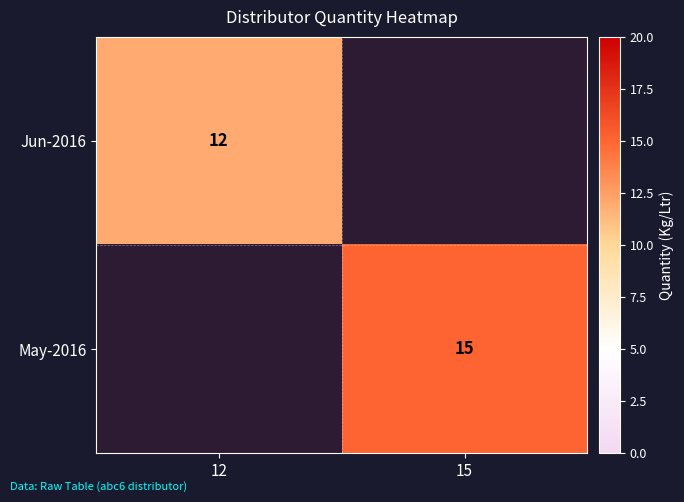

The May-2016 series shows 15 at 15. True or false?

True